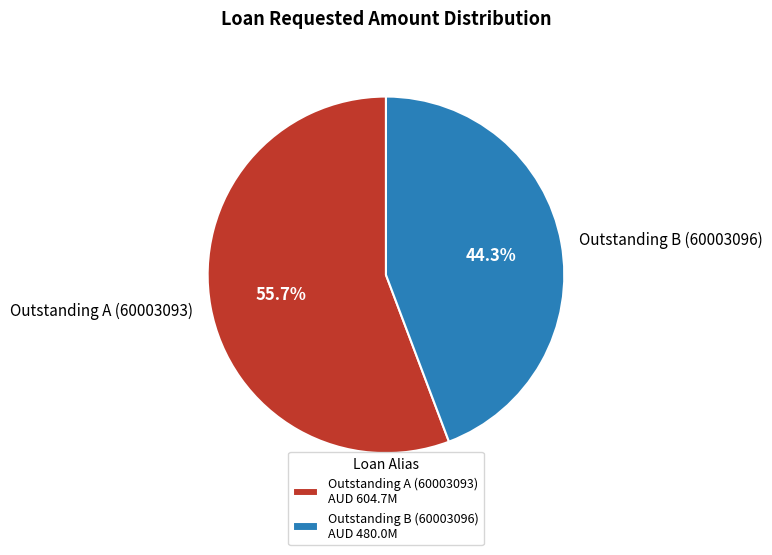

To the nearest percent, what is the difference between the Outstanding A (60003093) and Outstanding B (60003096) slice percentages?

11%